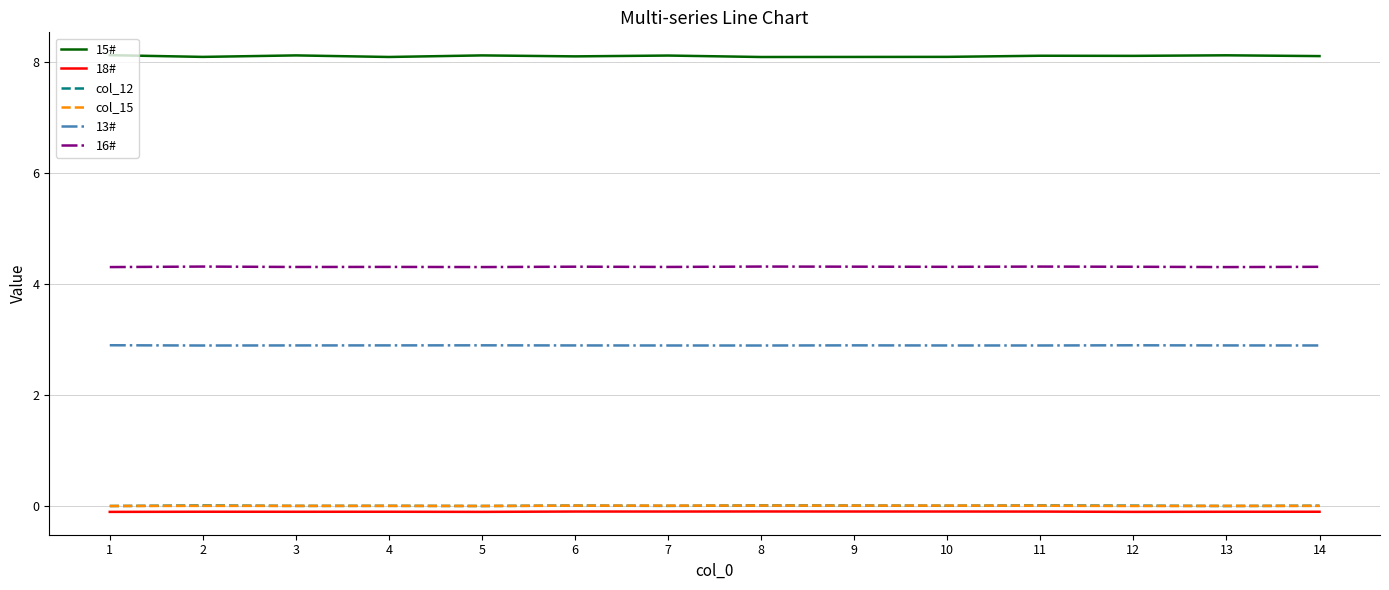

What is the total value across all series at 3?

15.2